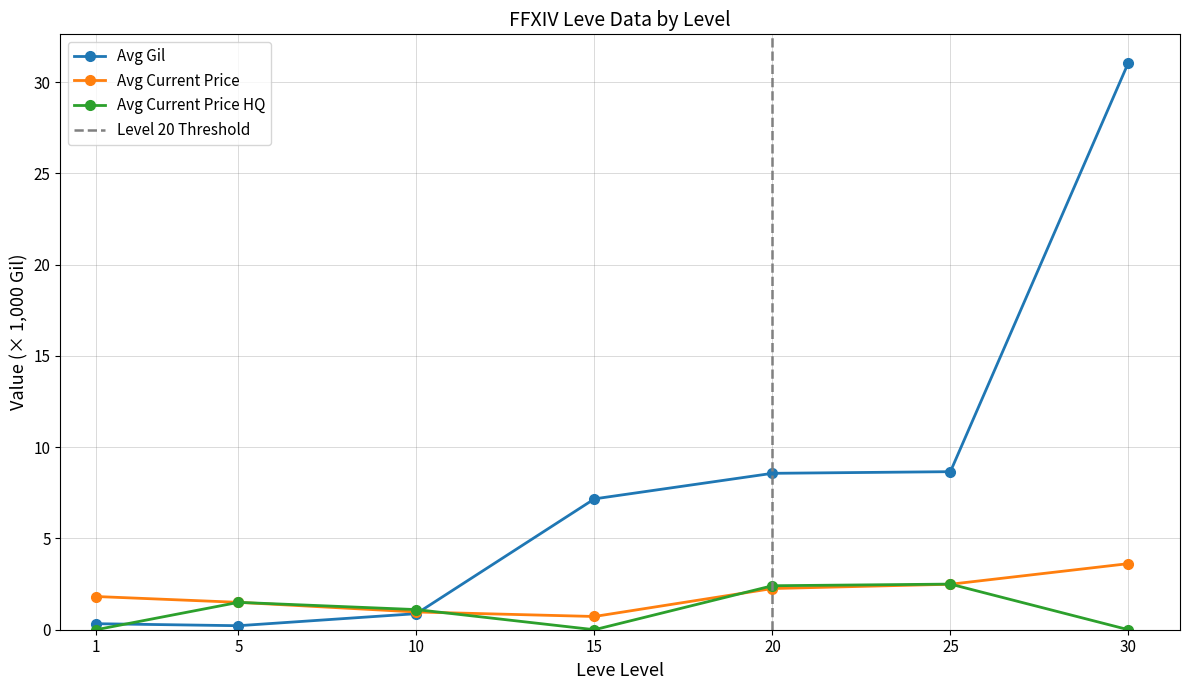

Reading left to right, list all the values displayed in this chart.

Avg Gil: 1=0.3	5=0.2	10=0.9	15=7.2	20=8.6	25=8.7	30=31.1
Avg Current Price: 1=1.8	5=1.5	10=1.0	15=0.7	20=2.3	25=2.5	30=3.6
Avg Current Price HQ: 1=0.0	5=1.5	10=1.1	15=0.0	20=2.4	25=2.5	30=0.0